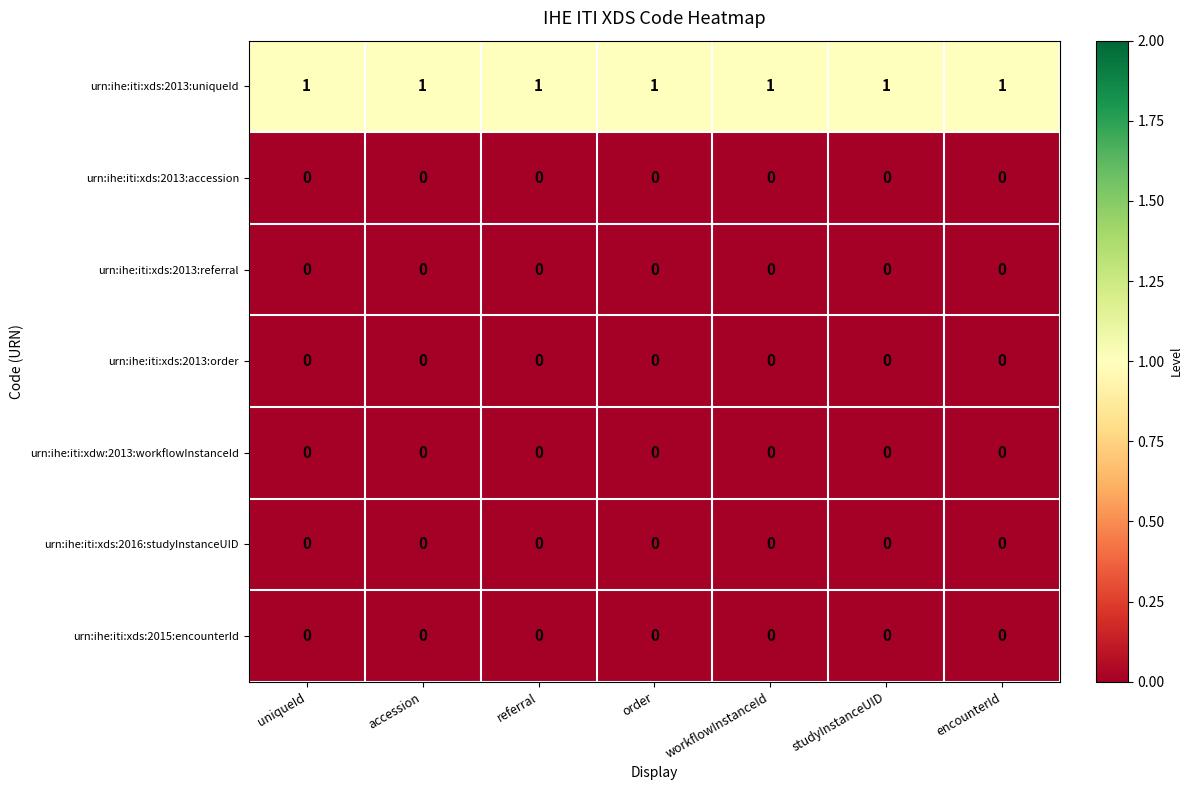

Which series has the largest total across all categories?

urn:ihe:iti:xds:2013:uniqueId